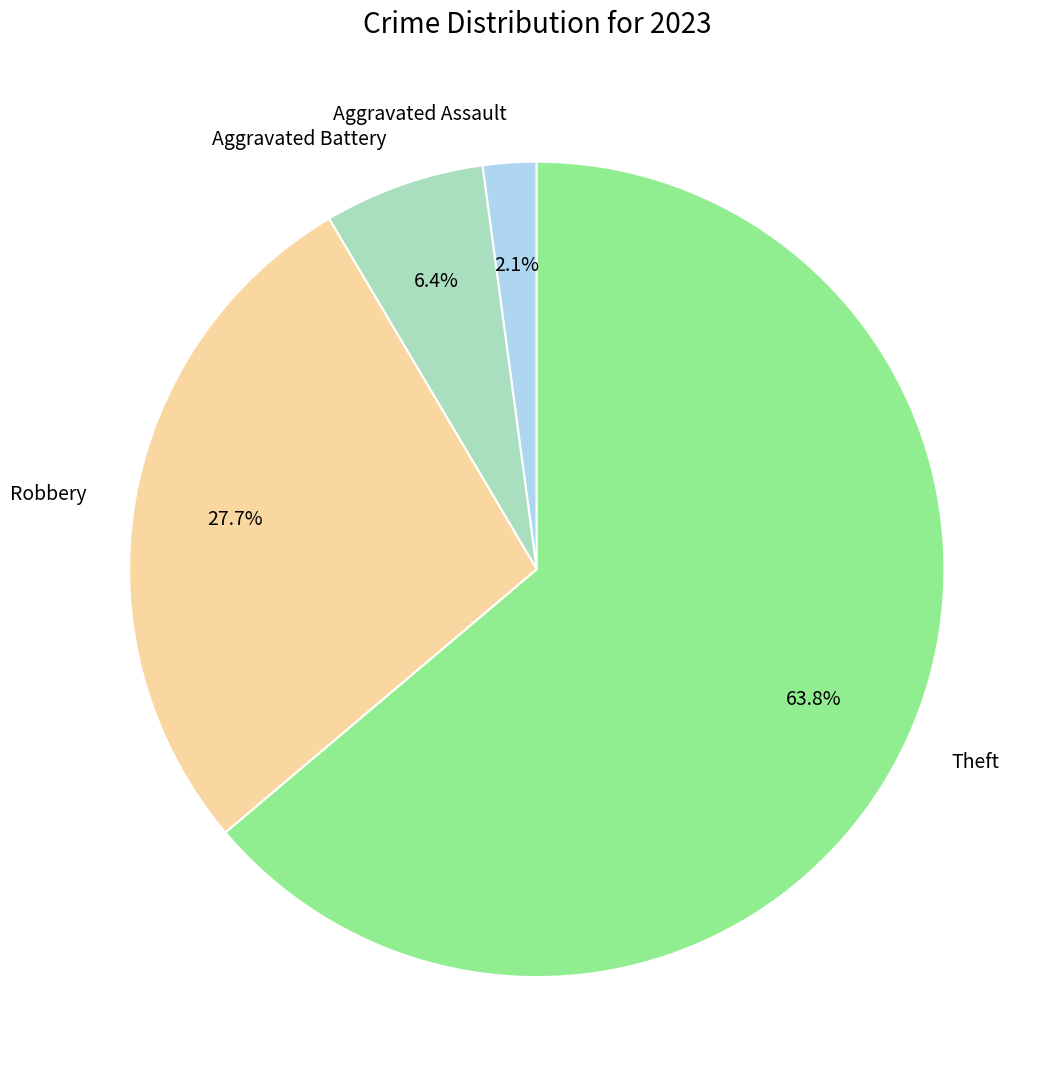

Between Theft and Aggravated Battery, which is larger?

Theft